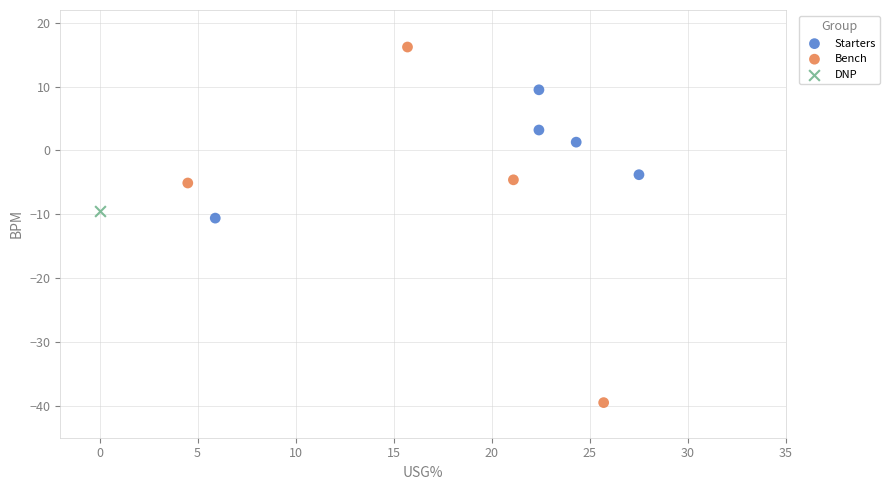

What are all the series names shown in the legend?

Starters, Bench, DNP